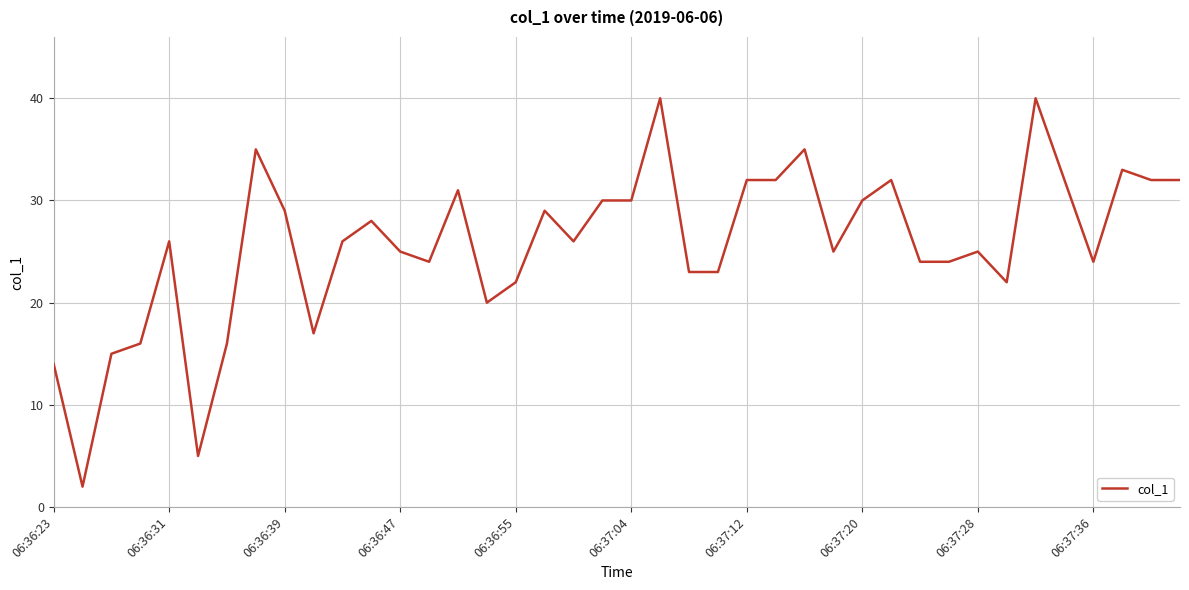

True or false: the data has more than 1 interior local peaks.

True